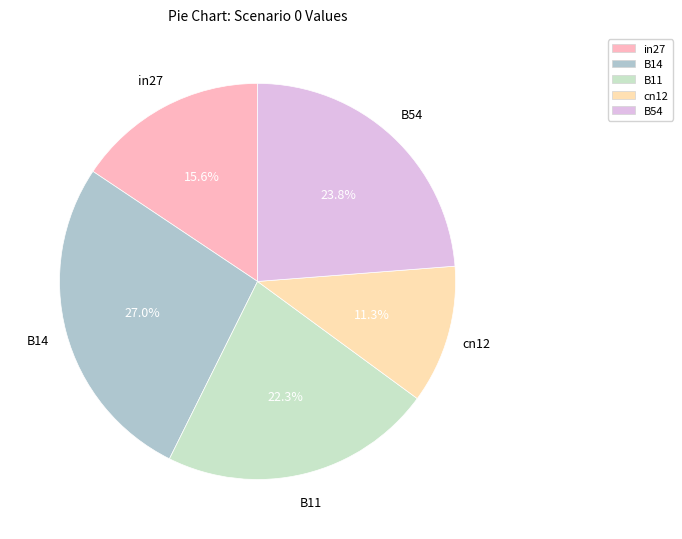

What is the largest slice in the pie chart?

B14